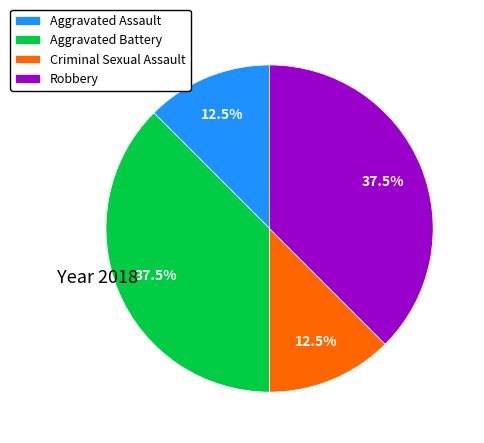

To the nearest percent, what is the difference between the Criminal Sexual Assault and Aggravated Battery slice percentages?

25%